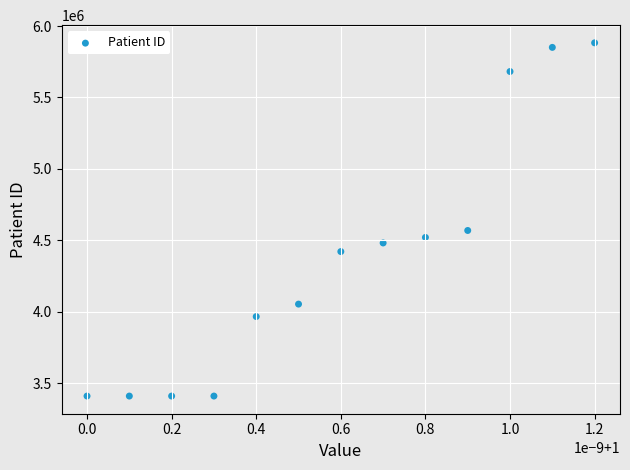

What is the range of Y values (max minus min)?

2473630